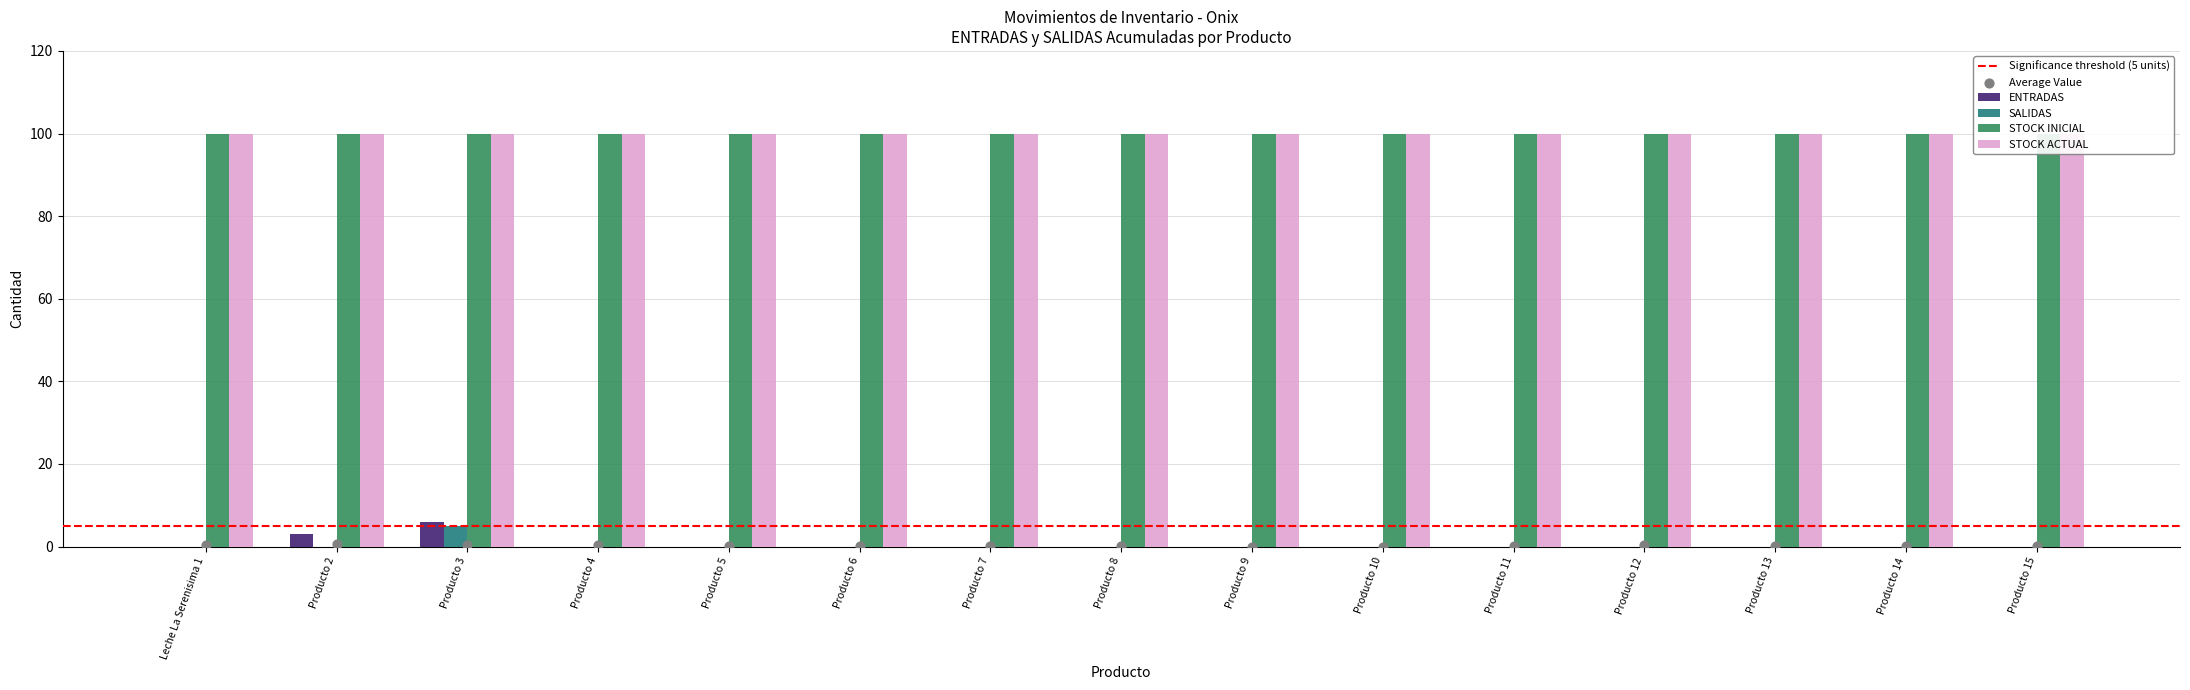

Which series has the largest Y range (max minus min)?

ENTRADAS